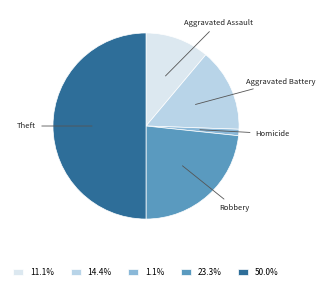

How many segments does this pie chart have?

5